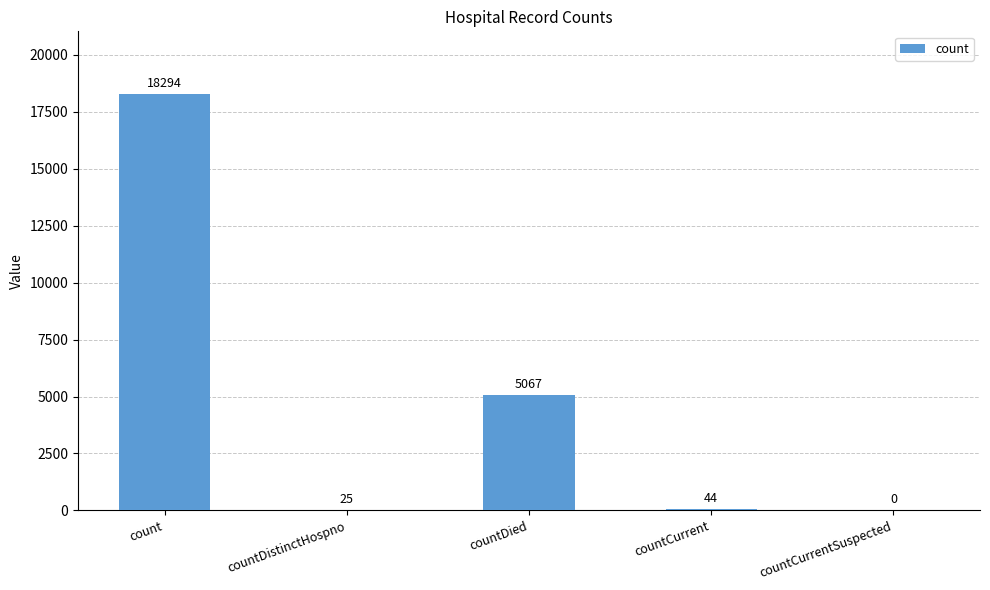

Are the bars grouped side by side (vs. stacked)?

No